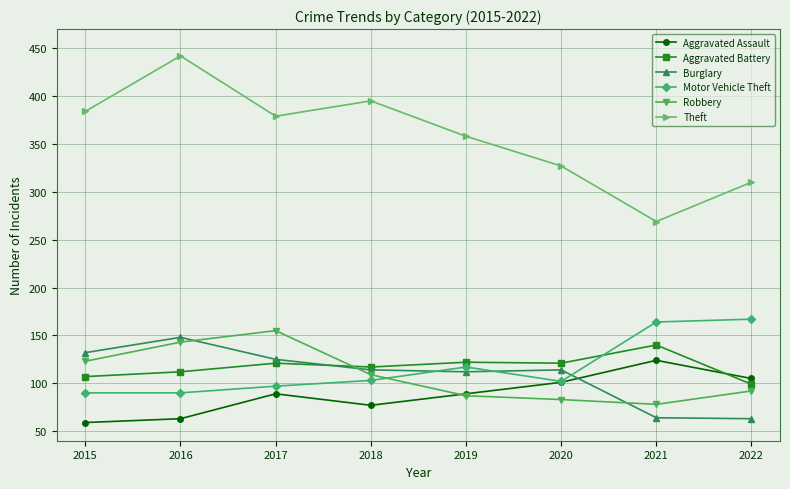

How many times do Robbery and Aggravated Battery cross each other?

1